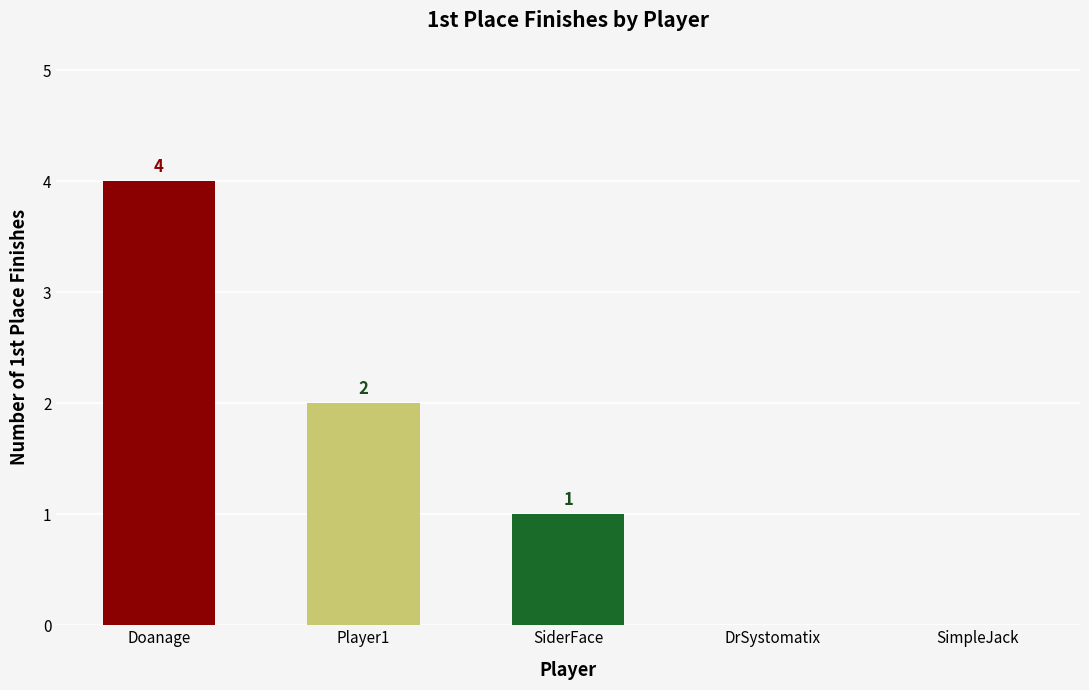

Does the chart contain stacked bars?

No